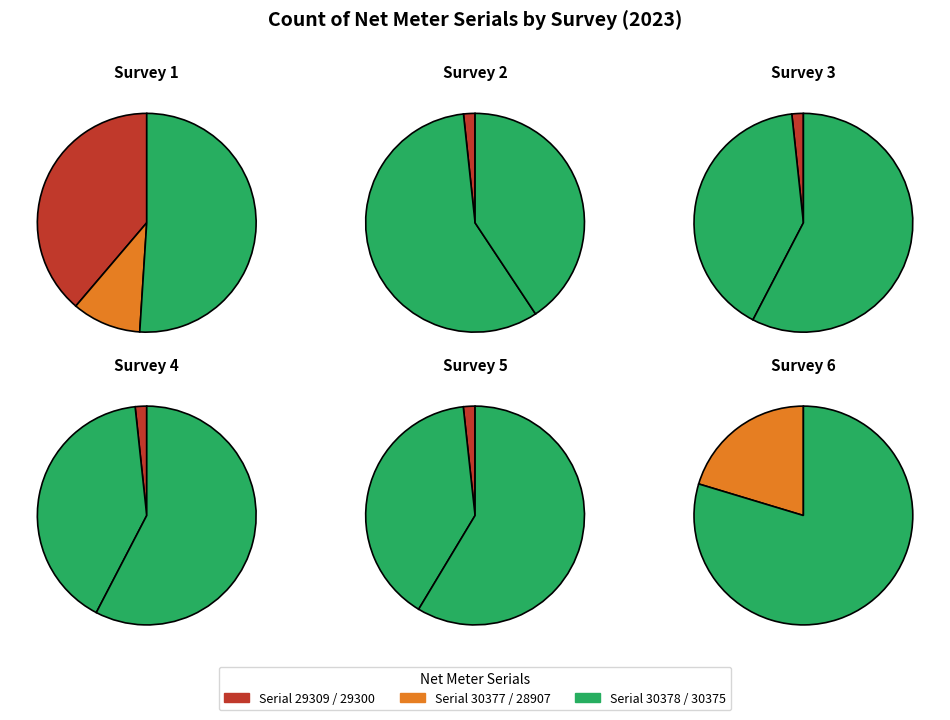

Do 16 and 9 together represent more than half of the pie?

No